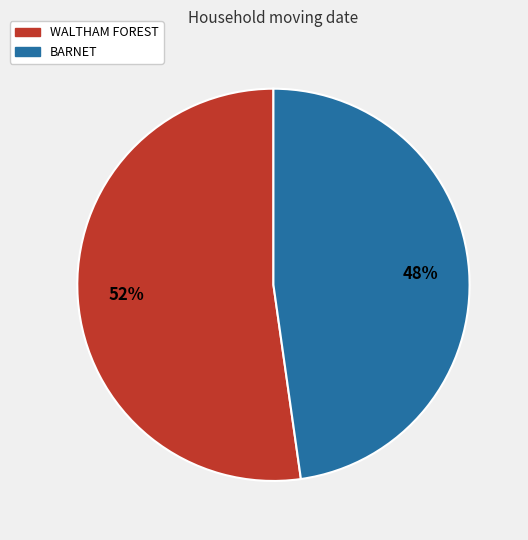

Combined, do WALTHAM FOREST and BARNET account for over 50%?

Yes